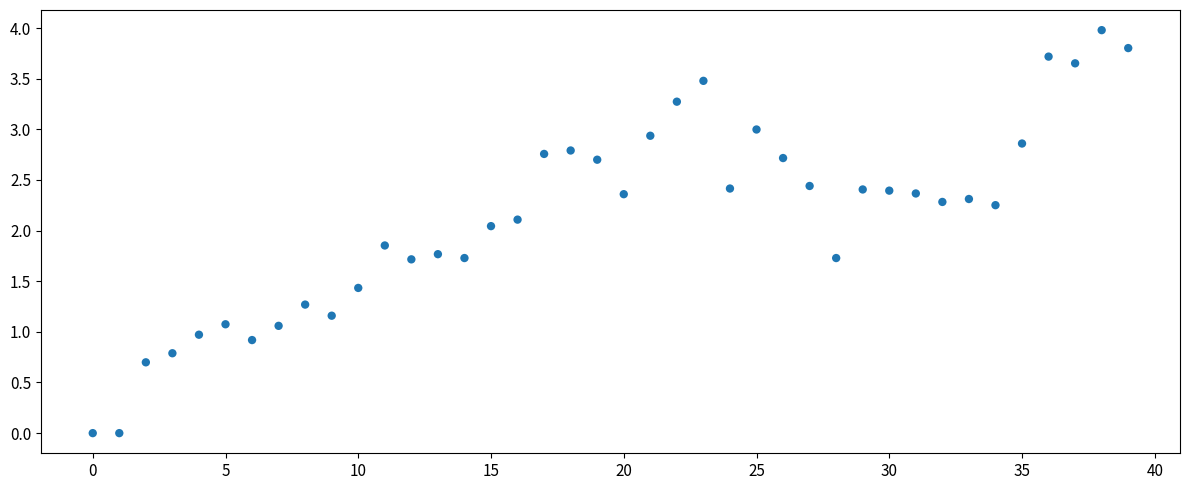

What is the range of Y values (max minus min)?

4.0